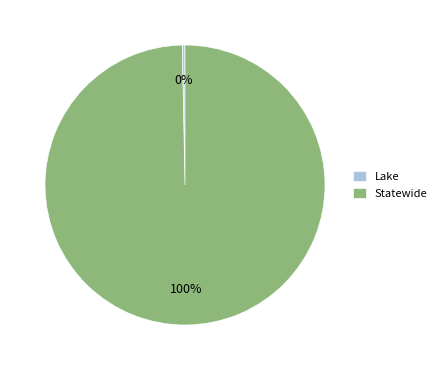

True or false: Statewide accounts for 100% of the total.

True